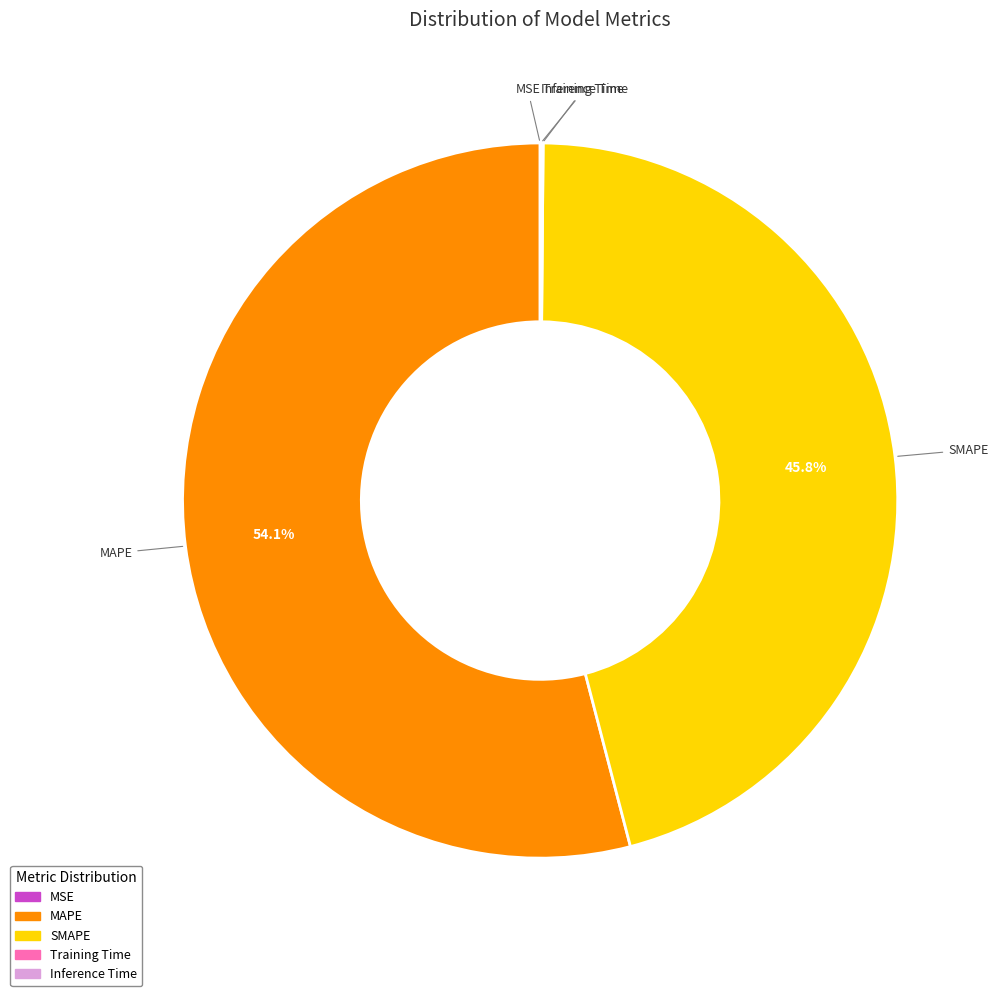

To the nearest percent, what is the average slice percentage?

20%